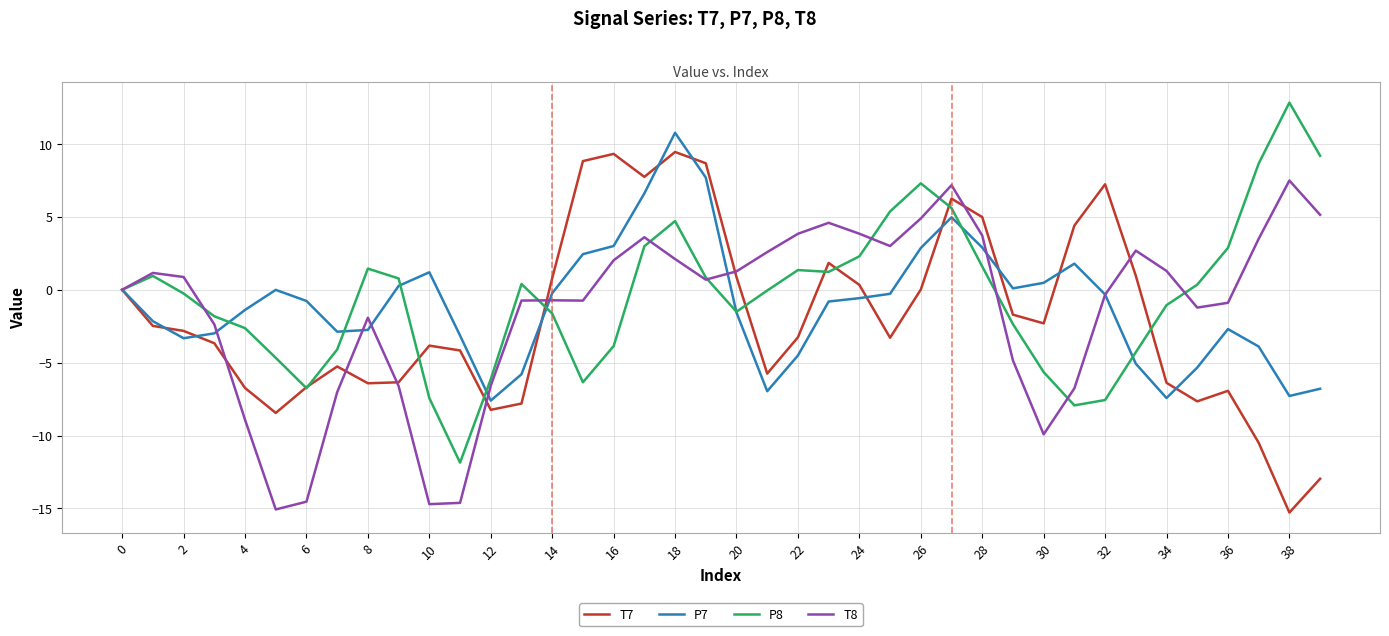

What is the greatest value displayed?

12.8